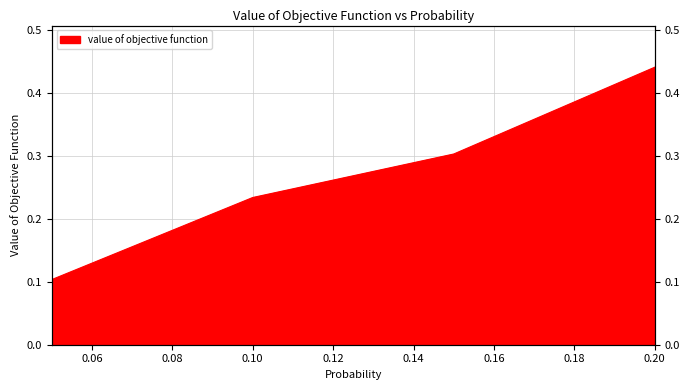

Which label corresponds to the largest value in the chart?

0.2